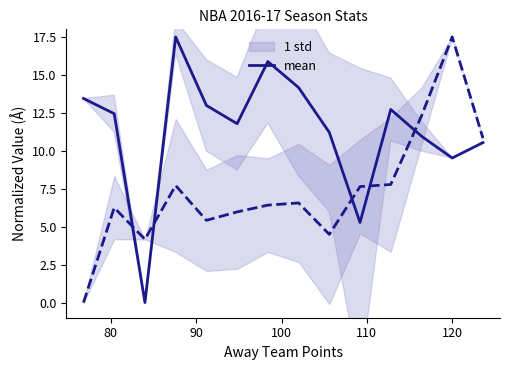

How many positive values does the mean (pts) series have?

13